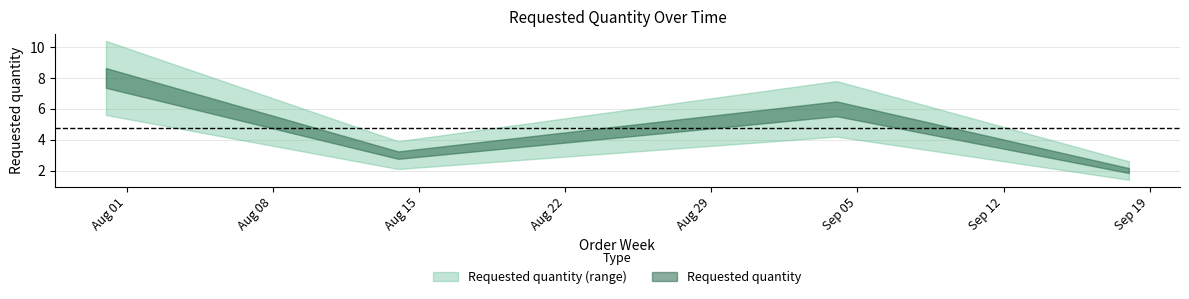

How many values are between 3 and 8?

3